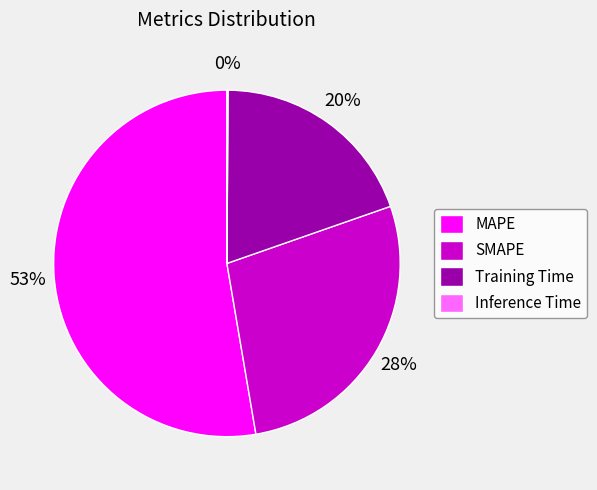

Which category has the biggest portion of the pie?

MAPE